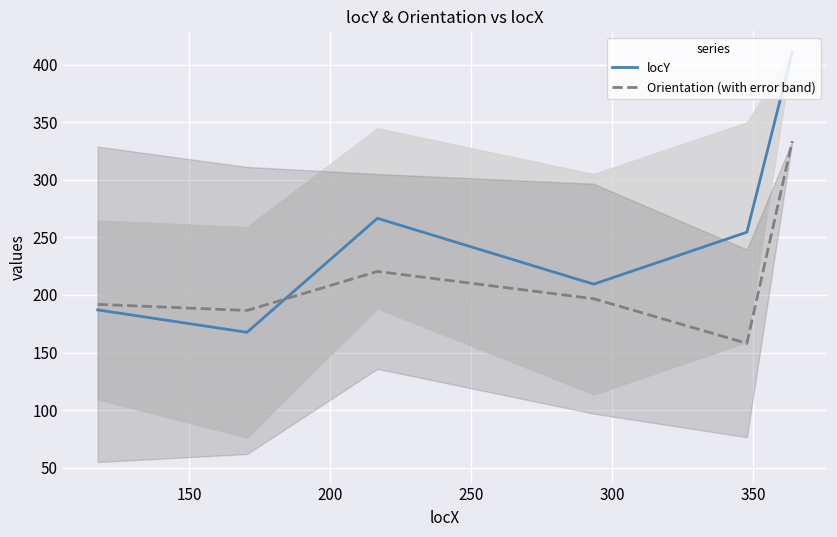

Reading left to right, transcribe all the data shown in this chart.

locY: 187.0	167.5	266.5	209.3	254.4	411.0
Orientation (with error band): 191.8	186.5	220.4	196.7	158.0	333.4